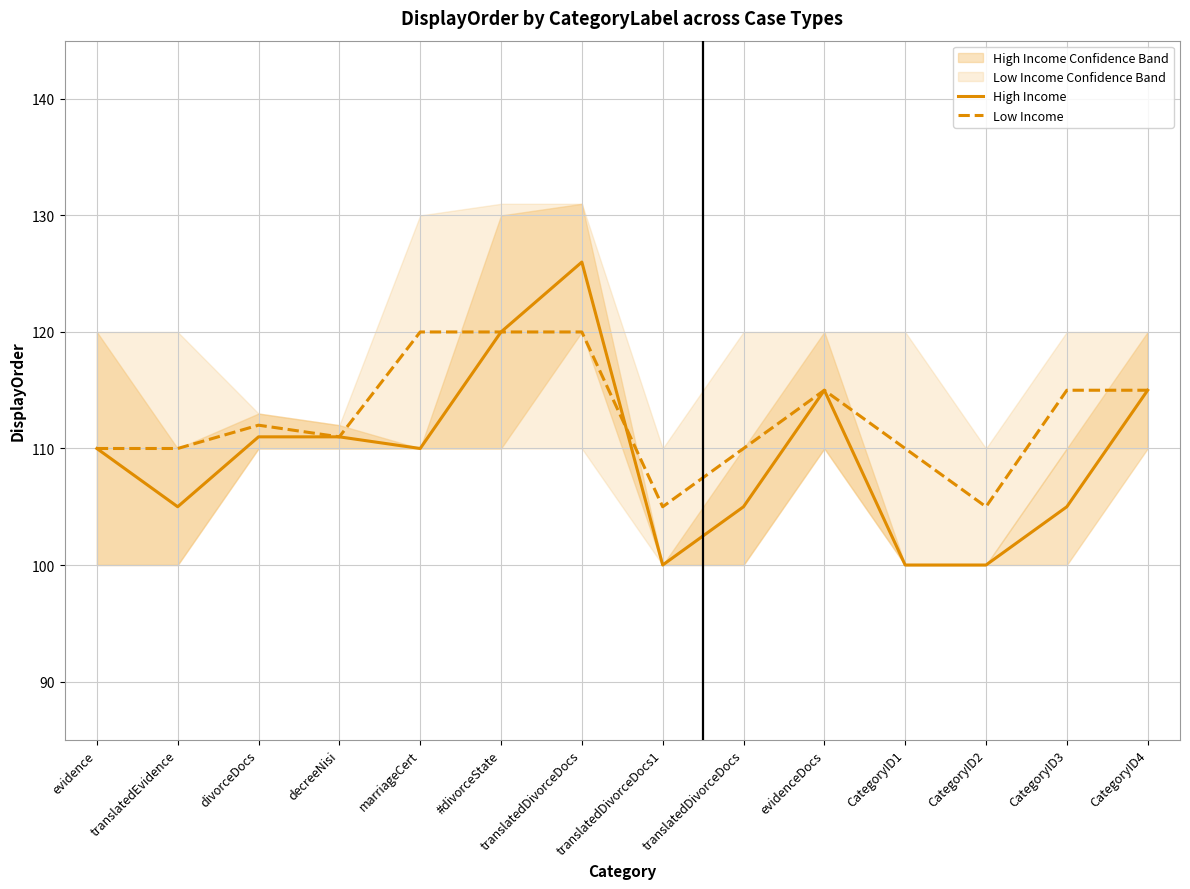

Count the number of data series in this chart.

2